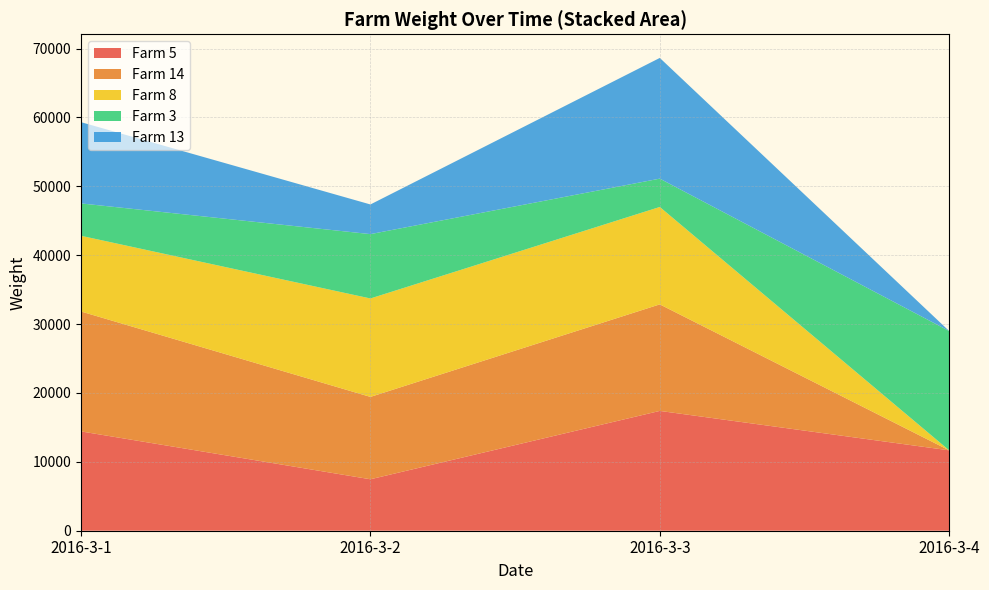

Reading left to right, what are the values for Farm 5?

2016-3-1=14421	2016-3-2=7471	2016-3-3=17396	2016-3-4=11671